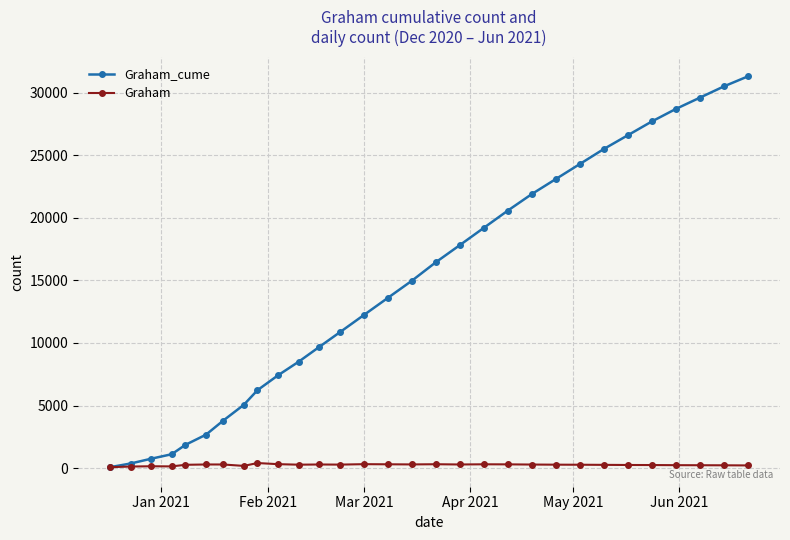

How many distinct data groups are displayed?

2